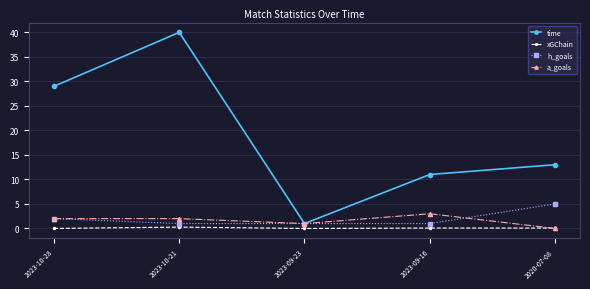

True or false: a_goals has more than 0 interior local peaks.

True